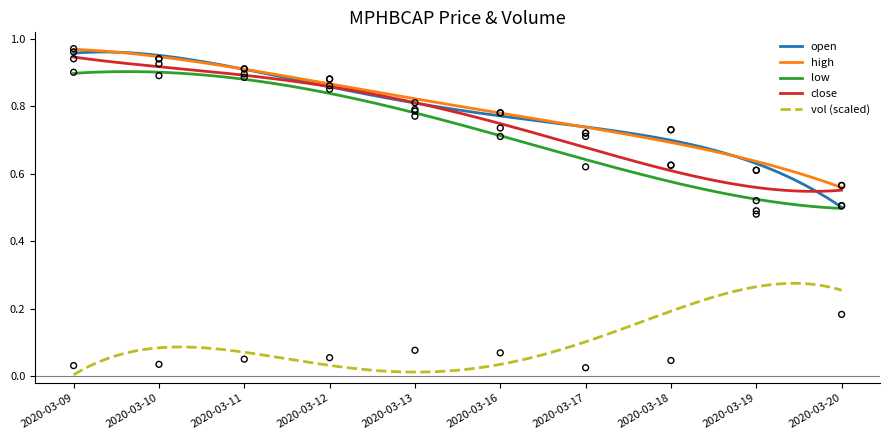

Which series has the widest spread of Y values?

open